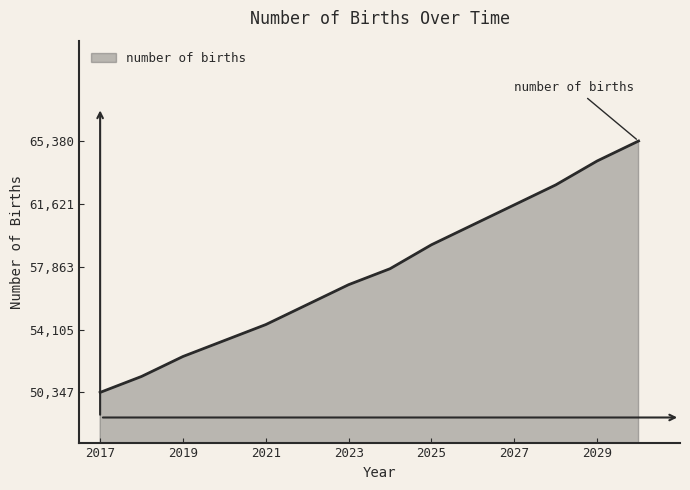

How many values are below 57744?

7